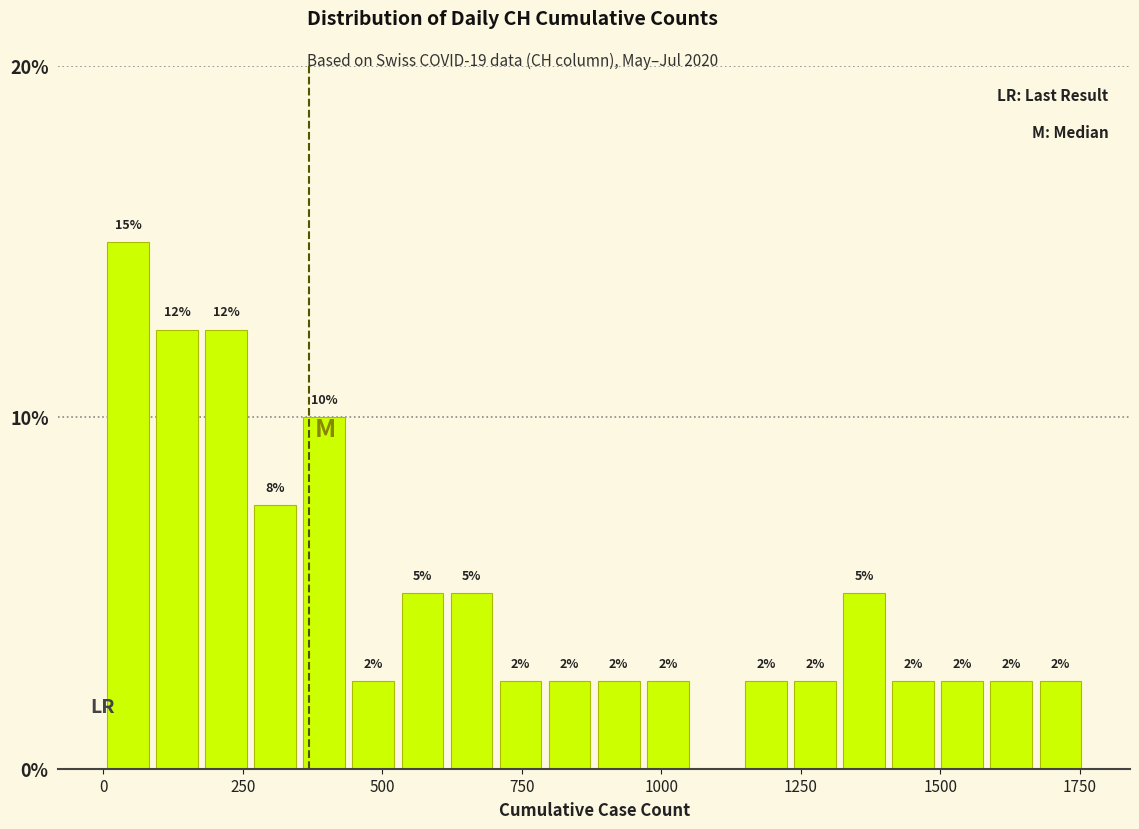

Around what value on the x-axis is the tallest bar? Give the approximate position of its centre, as read against the axis.

50